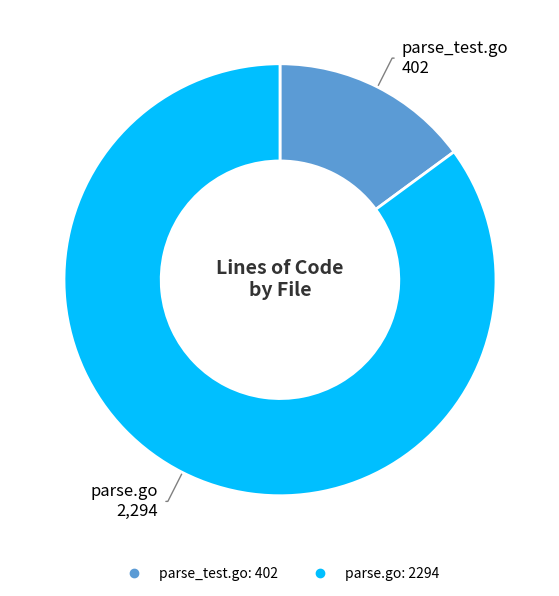

The parse_test.go slice represents 21% of the pie. True or false?

False